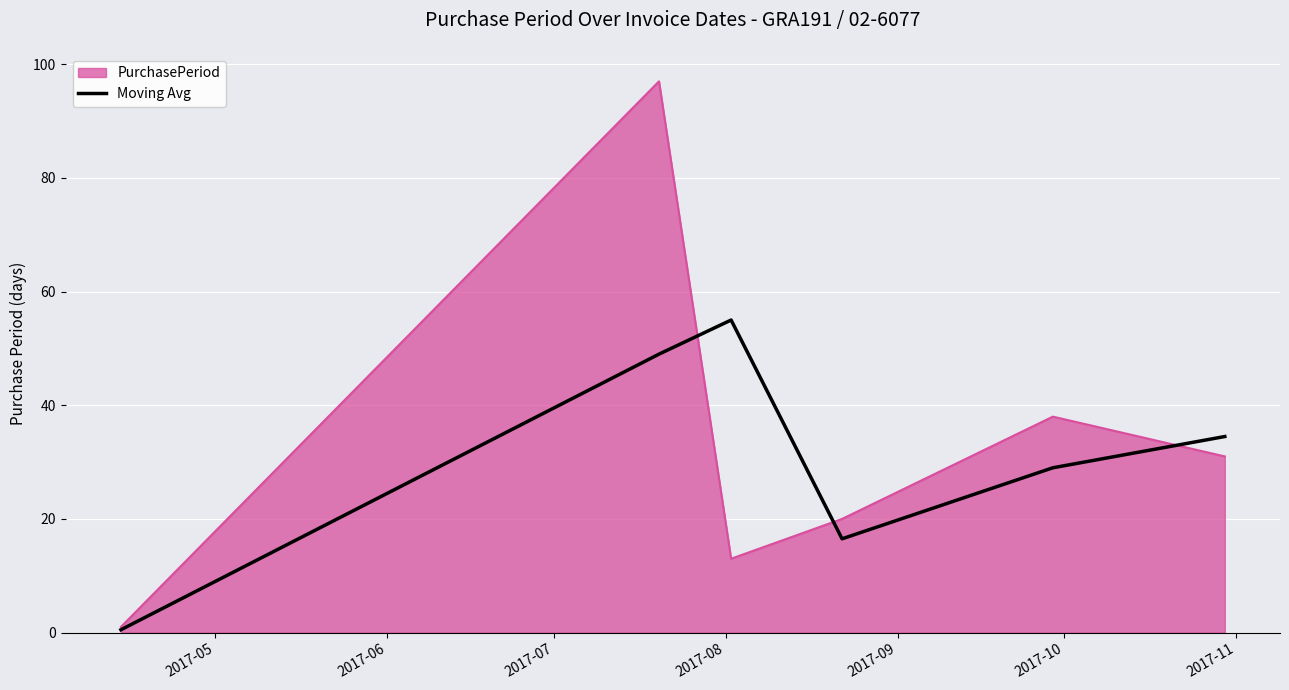

List the series in order of their peak value, lowest first.

Moving Avg, PurchasePeriod